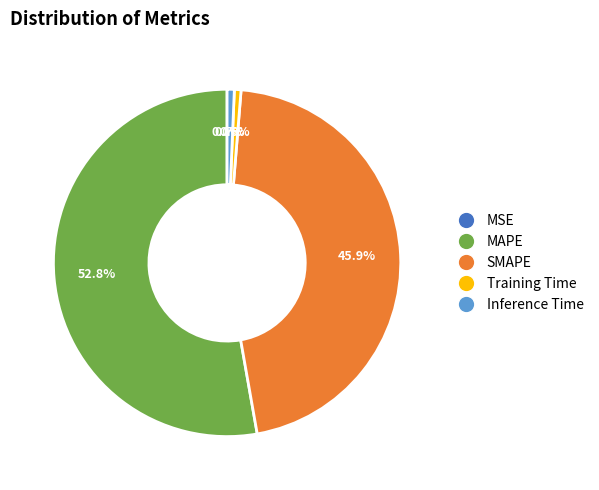

Is it true that MAPE is 44% of the pie?

False